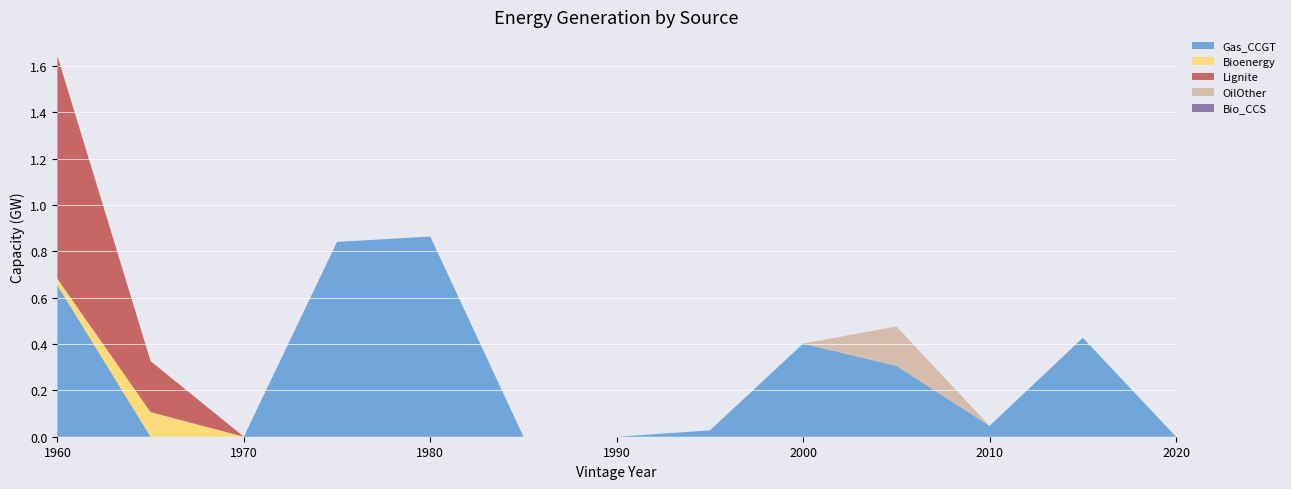

Reading left to right, what are all the values shown in this chart?

Gas_CCGT: 0.7	0.0	0.0	0.8	0.9	0.0	0.0	0.0	0.4	0.3	0.0	0.4	0.0
Bioenergy: 0.0	0.1	0.0	0.0	0.0	0.0	0.0	0.0	0.0	0.0	0.0	0.0	0.0
Lignite: 1.0	0.2	0.0	0.0	0.0	0.0	0.0	0.0	0.0	0.0	0.0	0.0	0.0
OilOther: 0.0	0.0	0.0	0.0	0.0	0.0	0.0	0.0	0.0	0.2	0.0	0.0	0.0
Bio_CCS: 0.0	0.0	0.0	0.0	0.0	0.0	0.0	0.0	0.0	0.0	0.0	0.0	0.0